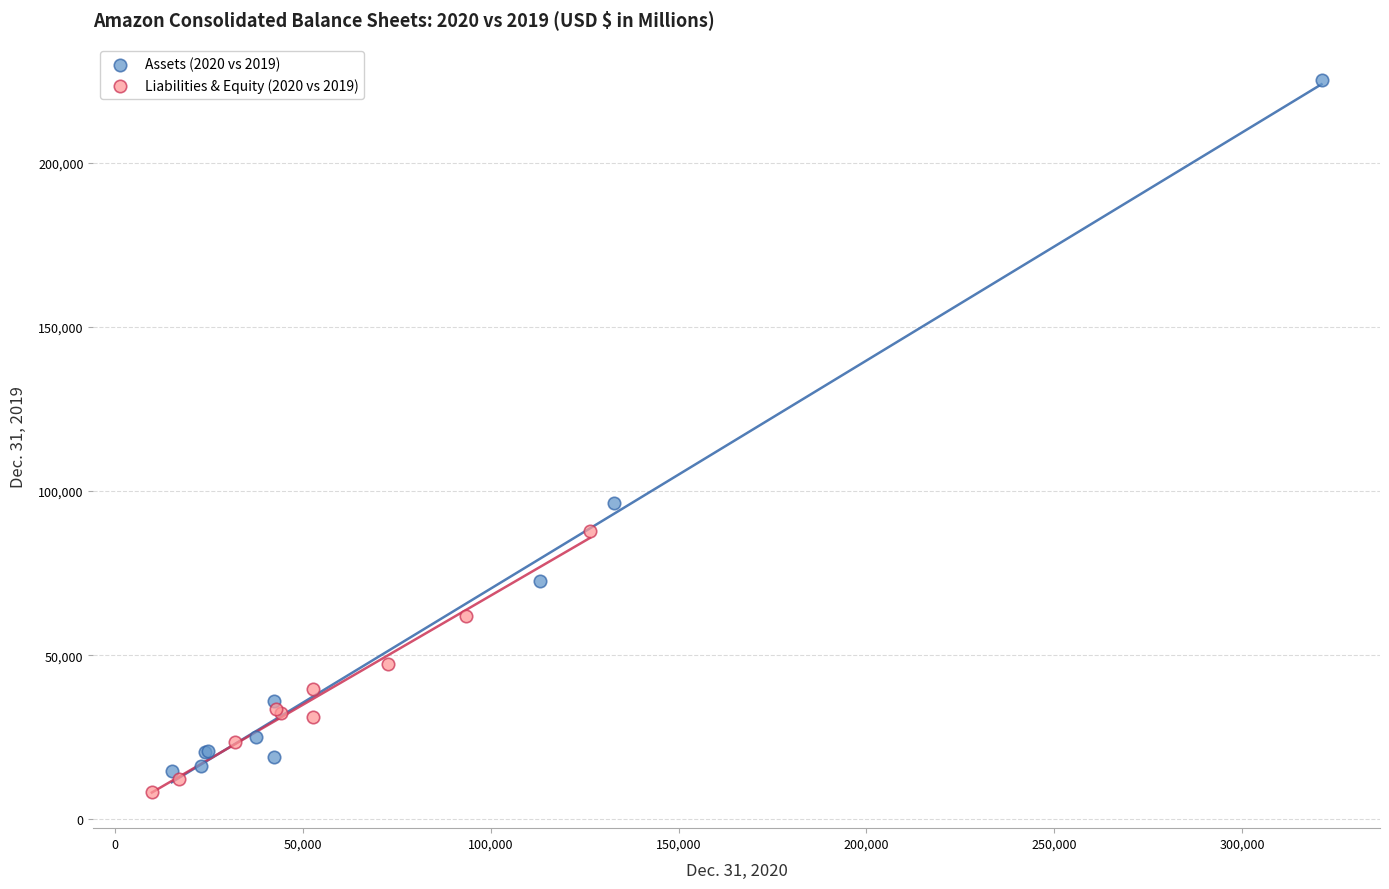

Which series has the widest spread of Y values?

Assets (2020 vs 2019)